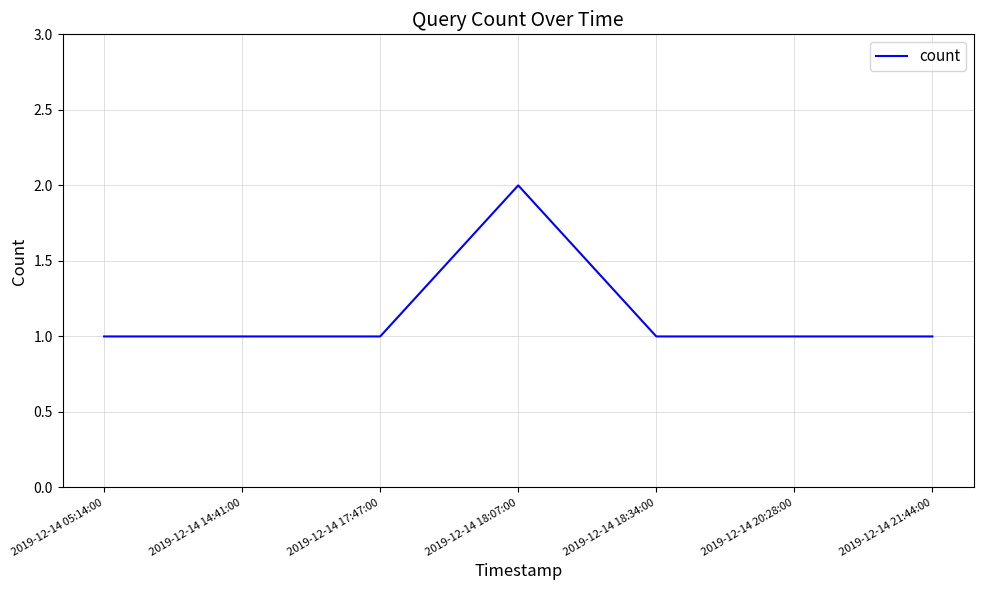

Does the chart have visible grid lines?

Yes